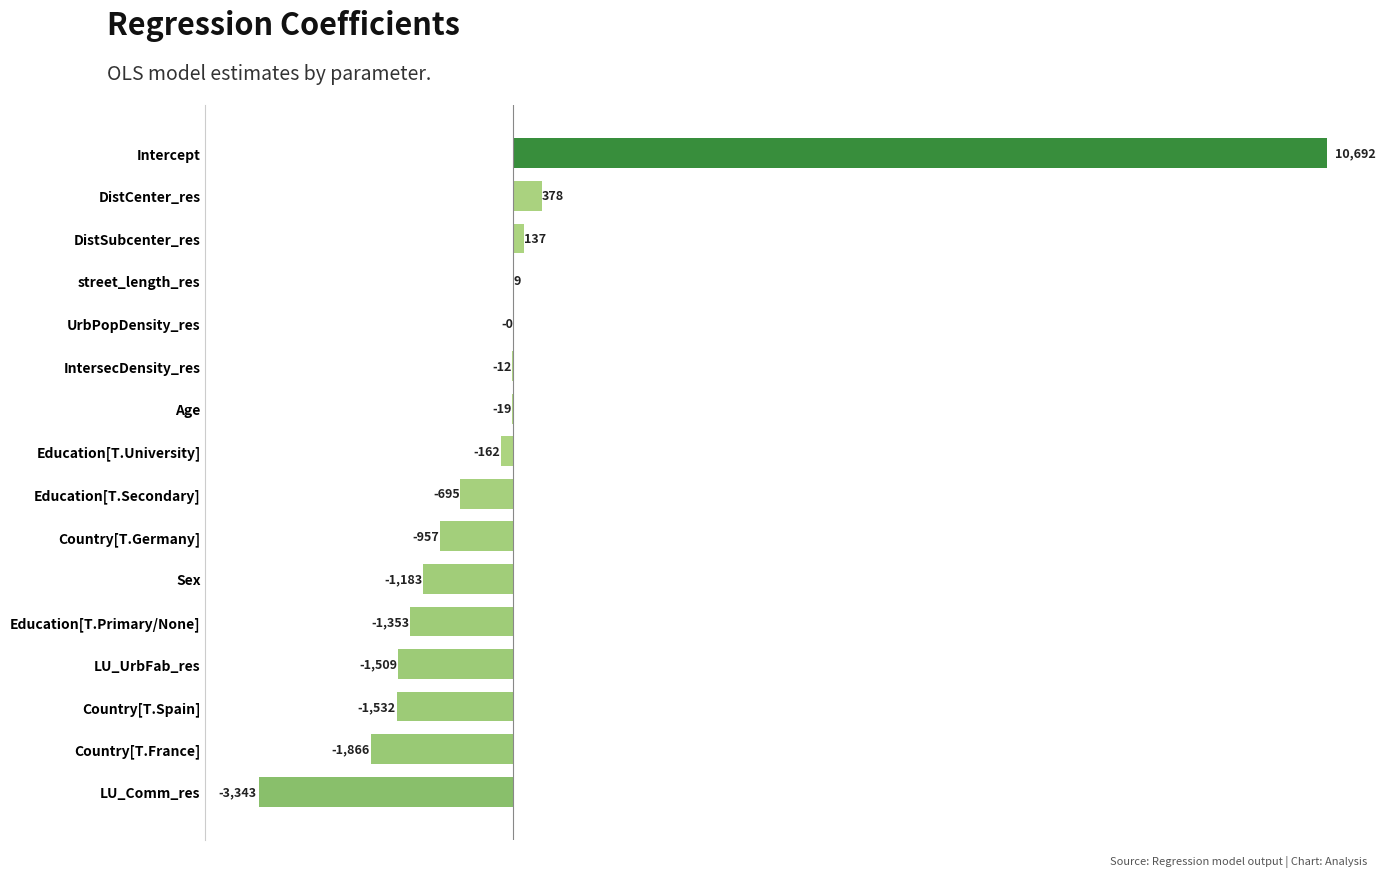

The value at Education[T.Primary/None] is -1956.6. True or false?

False